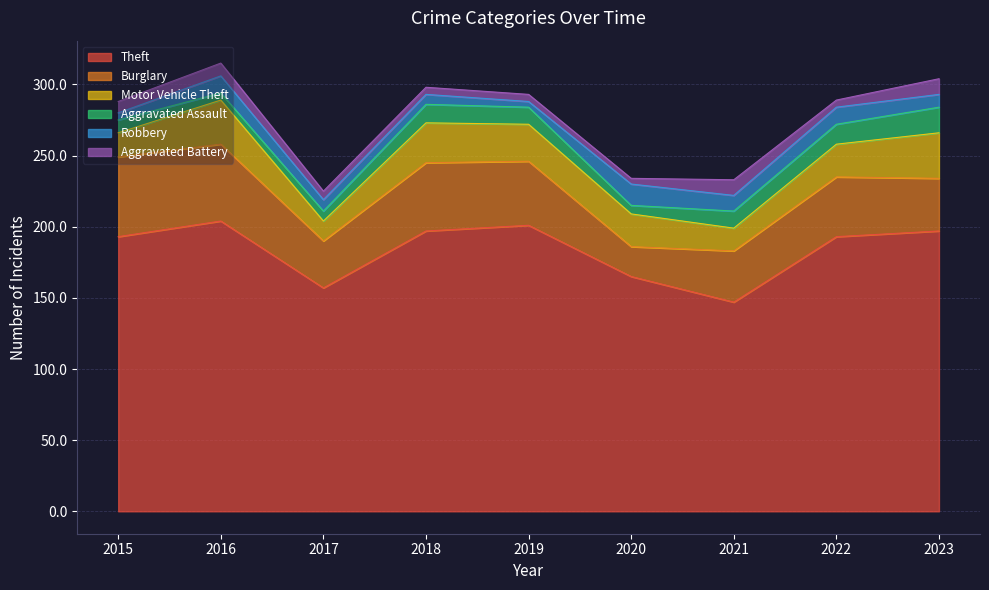

True or false: Aggravated Battery and Burglary intersect in this chart.

False